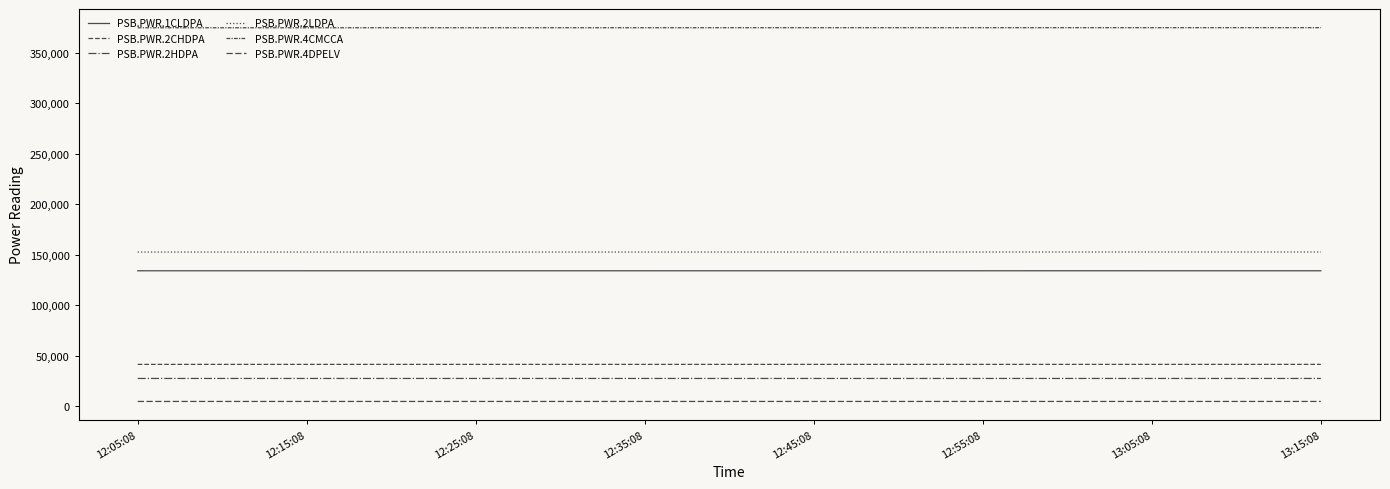

Does the chart have visible grid lines?

No